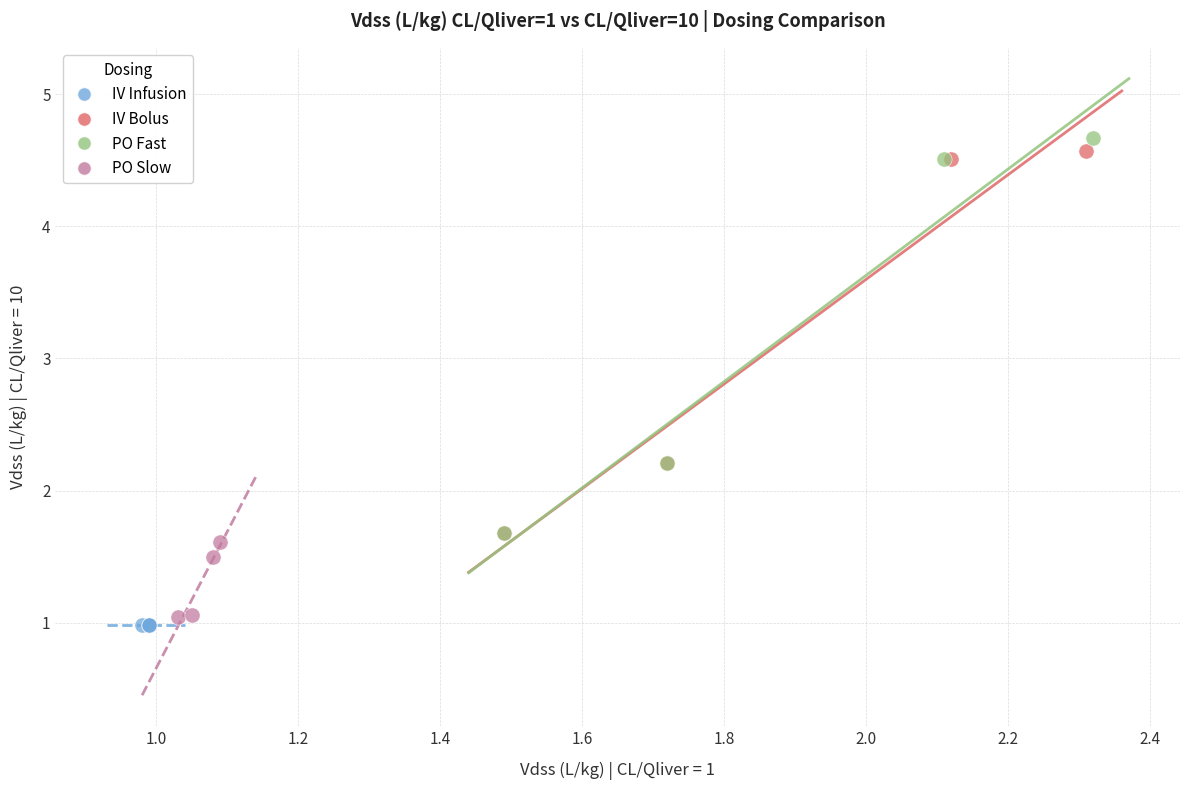

Which series reaches the maximum Y coordinate?

PO Fast